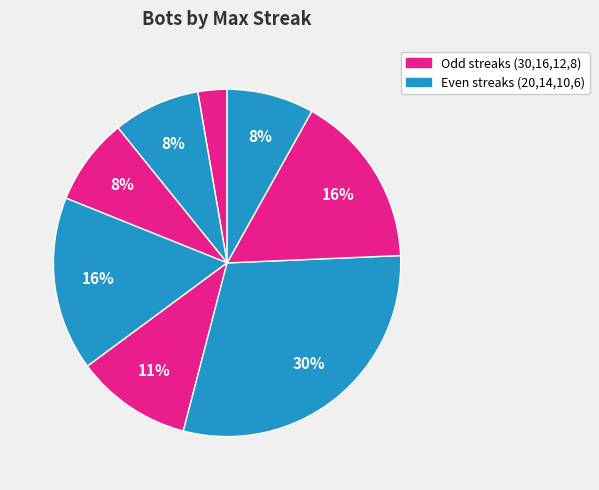

Count the number of slices in the pie.

8